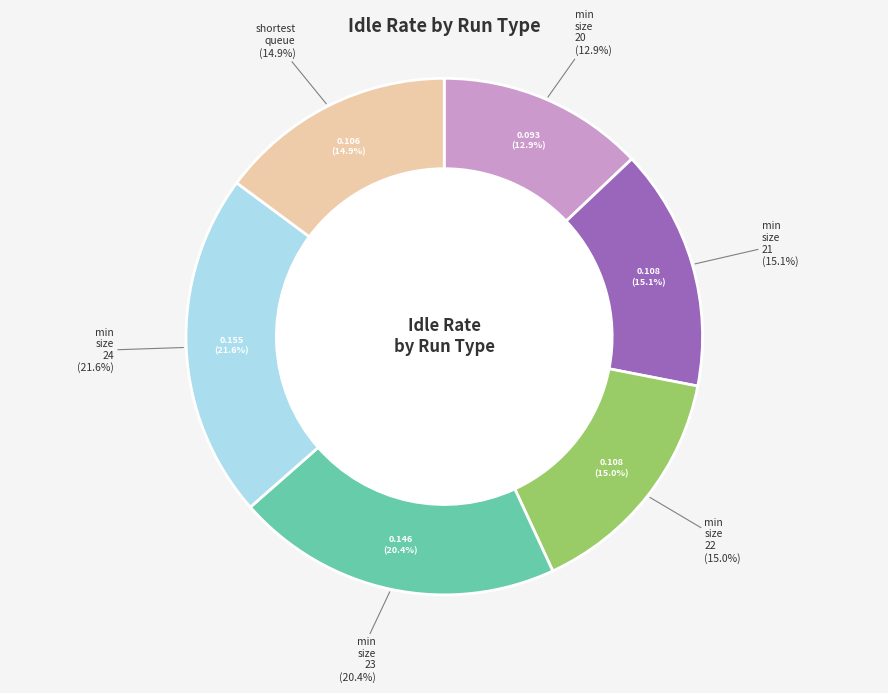

Which slice is the largest?

output_min_size_24